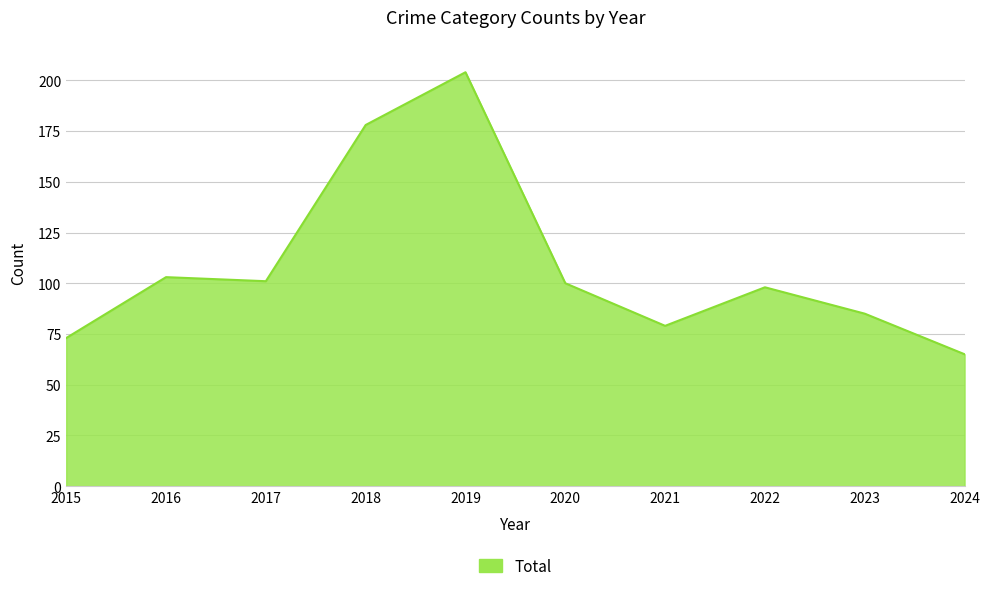

What is the ratio of the value at 2016 to the value at 2023?

1.2